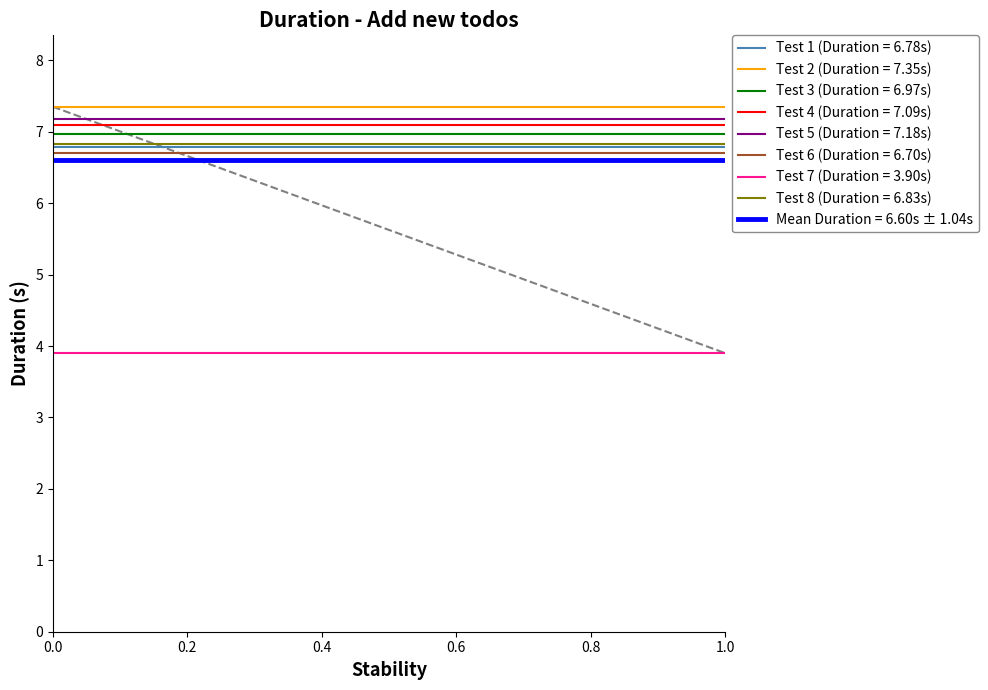

What is the difference between the maximum and minimum values?

3.4